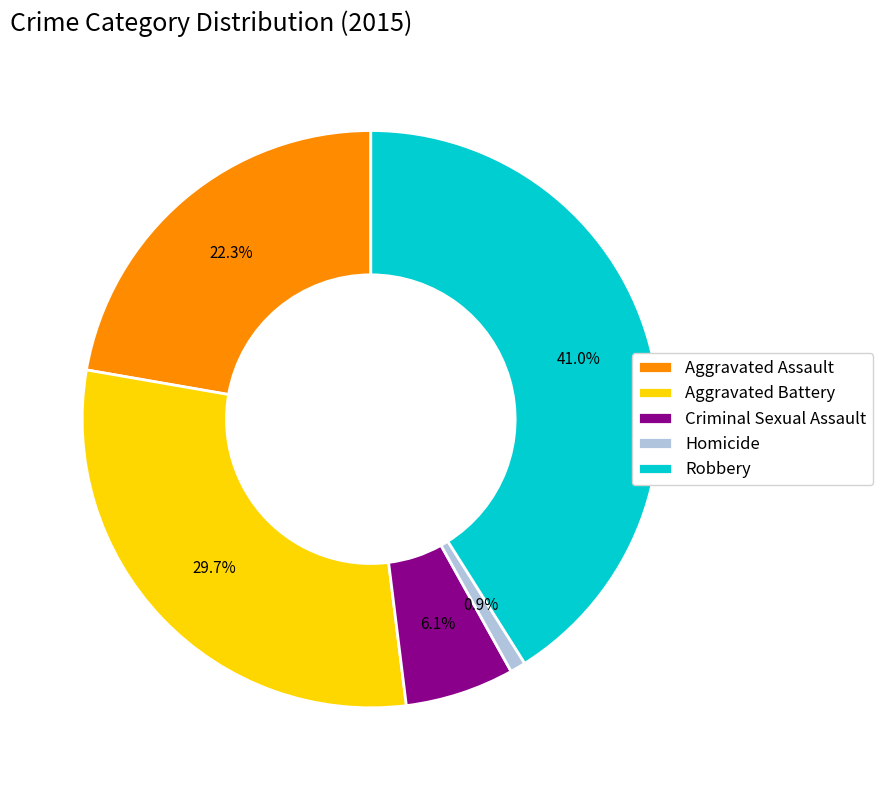

What is the ratio of the value at Robbery to the value at Aggravated Assault?

1.8